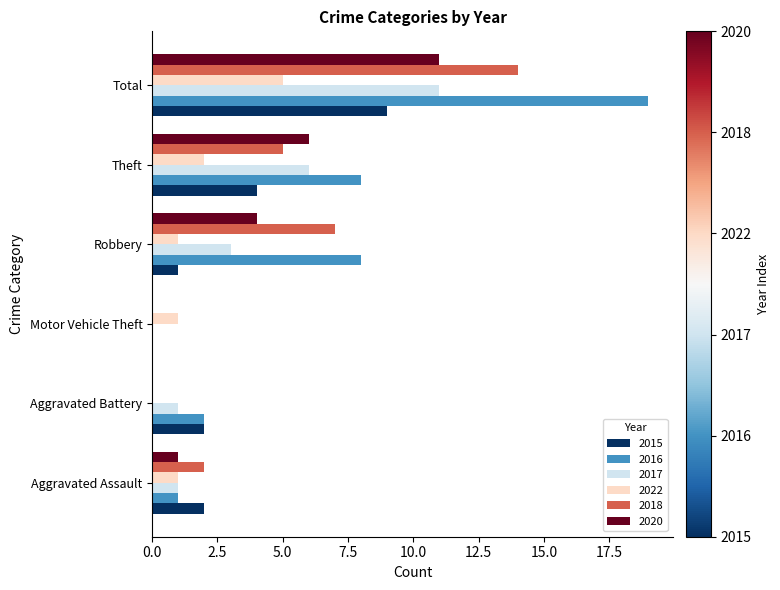

What is the sum of all 2022 values?

10